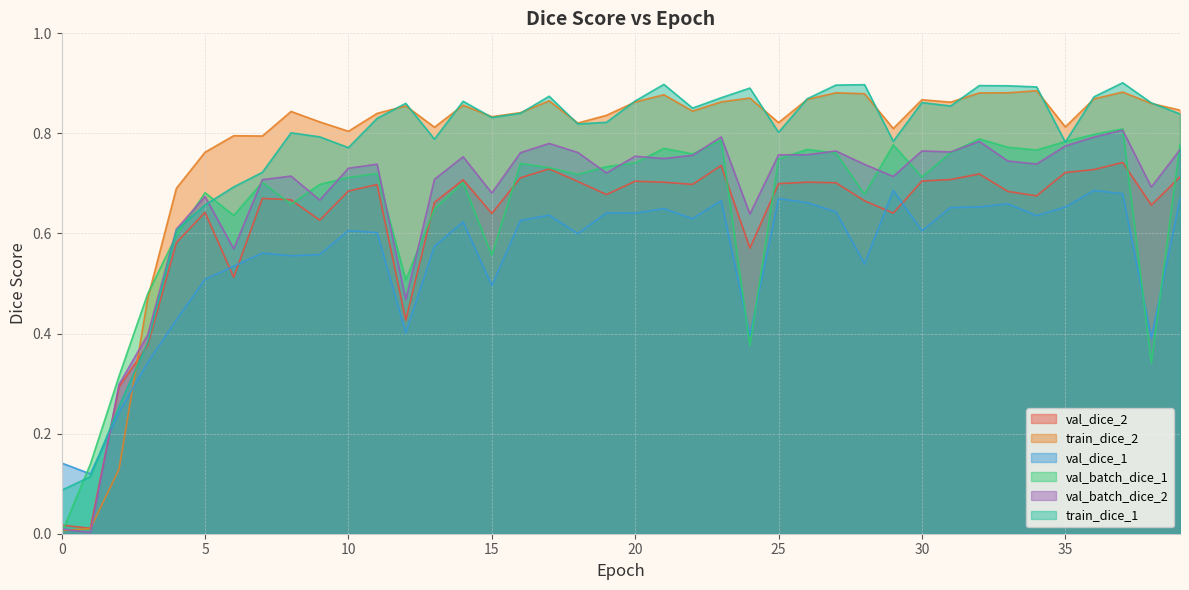

Reading left to right, list all the values displayed in this chart.

val_dice_2: 0.0	0.0	0.3	0.4	0.6	0.6	0.5	0.7	0.7	0.6	0.7	0.7	0.4	0.7	0.7	0.6	0.7	0.7	0.7	0.7	0.7	0.7	0.7	0.7	0.6	0.7	0.7	0.7	0.7	0.6	0.7	0.7	0.7	0.7	0.7	0.7	0.7	0.7	0.7	0.7
train_dice_2: 0.0	0.0	0.1	0.5	0.7	0.8	0.8	0.8	0.8	0.8	0.8	0.8	0.9	0.8	0.9	0.8	0.8	0.9	0.8	0.8	0.9	0.9	0.8	0.9	0.9	0.8	0.9	0.9	0.9	0.8	0.9	0.9	0.9	0.9	0.9	0.8	0.9	0.9	0.9	0.8
val_dice_1: 0.1	0.1	0.2	0.3	0.4	0.5	0.5	0.6	0.6	0.6	0.6	0.6	0.4	0.6	0.6	0.5	0.6	0.6	0.6	0.6	0.6	0.6	0.6	0.7	0.4	0.7	0.7	0.6	0.5	0.7	0.6	0.7	0.7	0.7	0.6	0.7	0.7	0.7	0.4	0.7
val_batch_dice_1: 0.0	0.1	0.3	0.5	0.6	0.7	0.6	0.7	0.7	0.7	0.7	0.7	0.5	0.6	0.7	0.6	0.7	0.7	0.7	0.7	0.7	0.8	0.8	0.8	0.4	0.7	0.8	0.8	0.7	0.8	0.7	0.8	0.8	0.8	0.8	0.8	0.8	0.8	0.3	0.8
val_batch_dice_2: 0.0	0.0	0.3	0.4	0.6	0.7	0.6	0.7	0.7	0.7	0.7	0.7	0.5	0.7	0.8	0.7	0.8	0.8	0.8	0.7	0.8	0.7	0.8	0.8	0.6	0.8	0.8	0.8	0.7	0.7	0.8	0.8	0.8	0.7	0.7	0.8	0.8	0.8	0.7	0.8
train_dice_1: 0.1	0.1	0.3	0.4	0.6	0.7	0.7	0.7	0.8	0.8	0.8	0.8	0.9	0.8	0.9	0.8	0.8	0.9	0.8	0.8	0.9	0.9	0.9	0.9	0.9	0.8	0.9	0.9	0.9	0.8	0.9	0.9	0.9	0.9	0.9	0.8	0.9	0.9	0.9	0.8